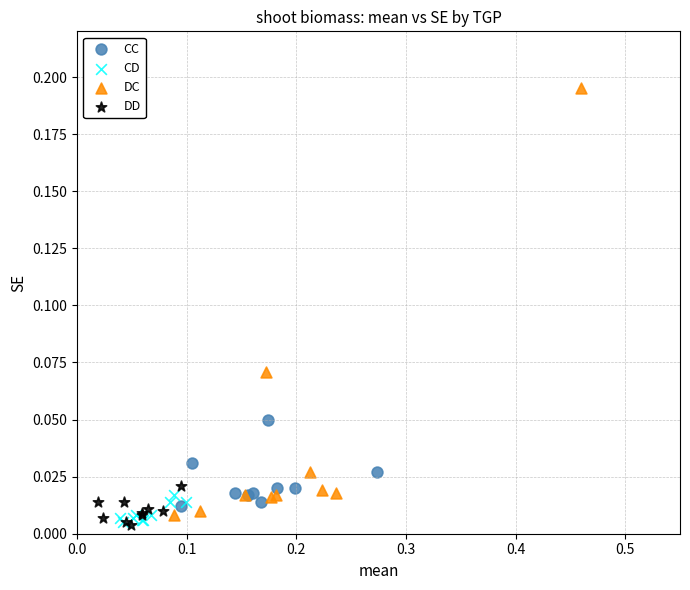

What are all the series names shown in the legend?

CC, CD, DC, DD